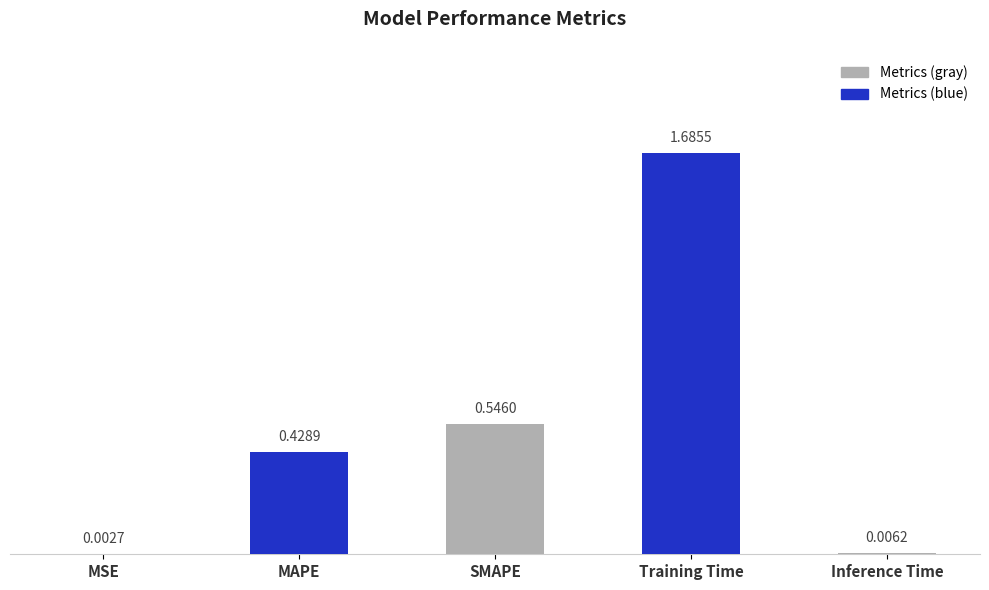

How many categories are shown in the chart?

5